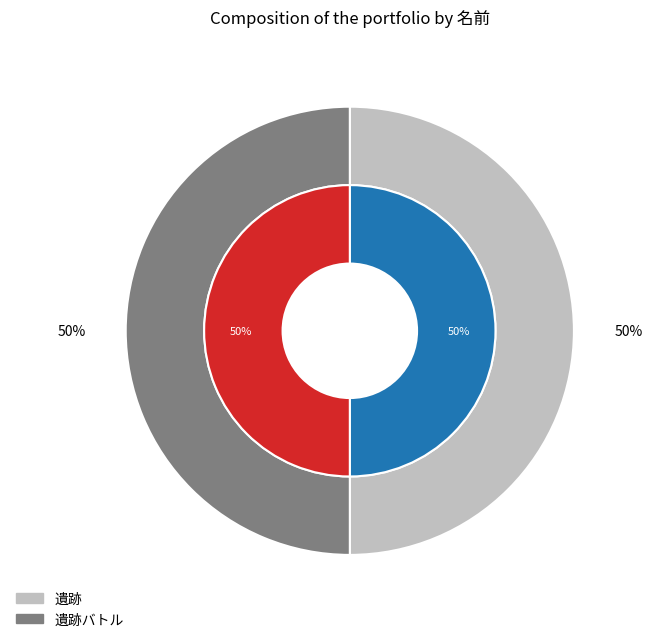

What is the total percentage of 遺跡バトル and 遺跡?

100.0%